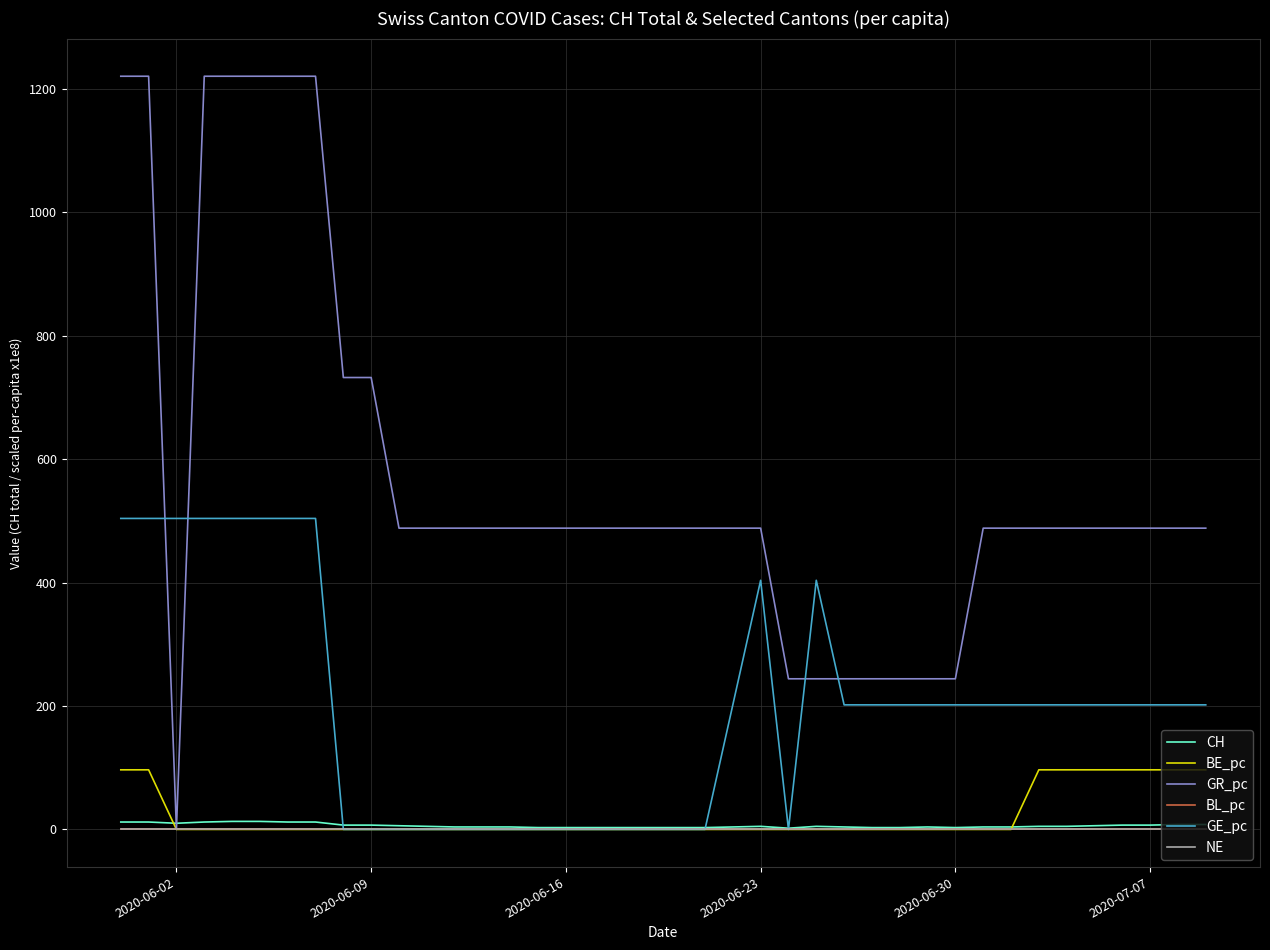

Does the chart have visible grid lines?

Yes